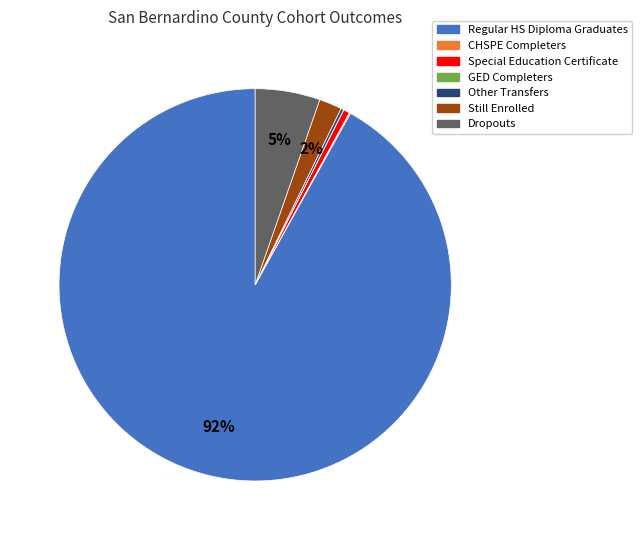

To the nearest percent, what is the difference between the largest and smallest slice percentages?

92%